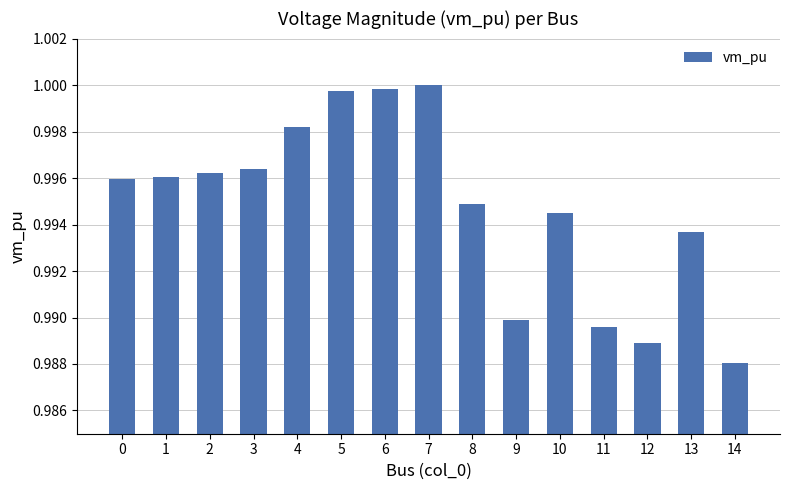

Where is the data nearest to the value 0?

14